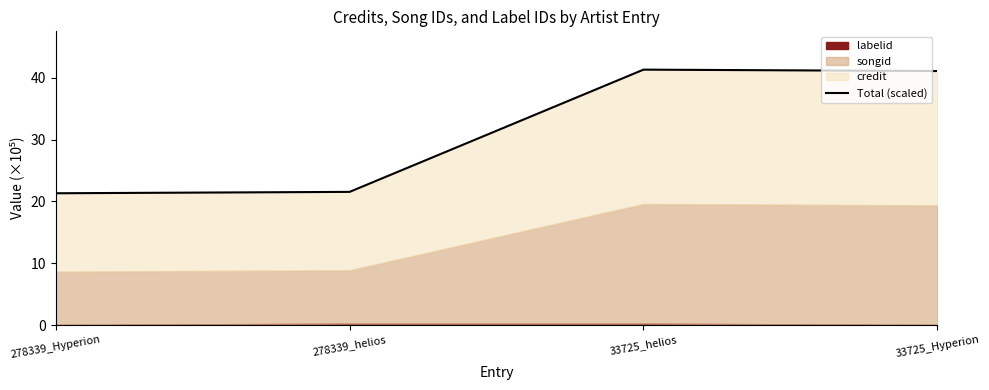

Between 278339_Hyperion and 278339_helios, which is larger?

278339_helios